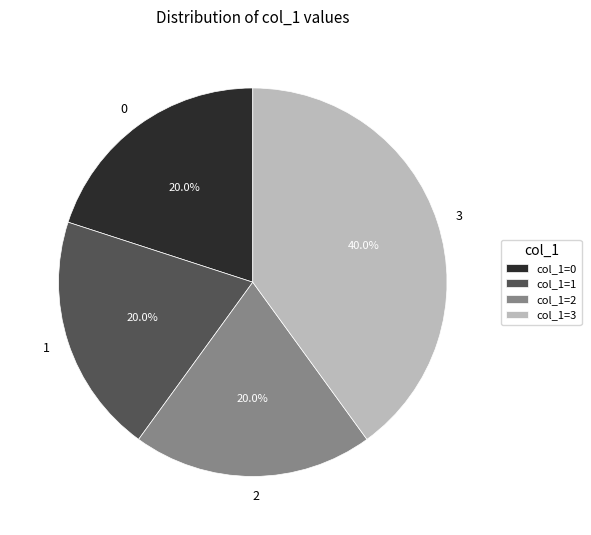

True or false: 0 accounts for 20% of the total.

True